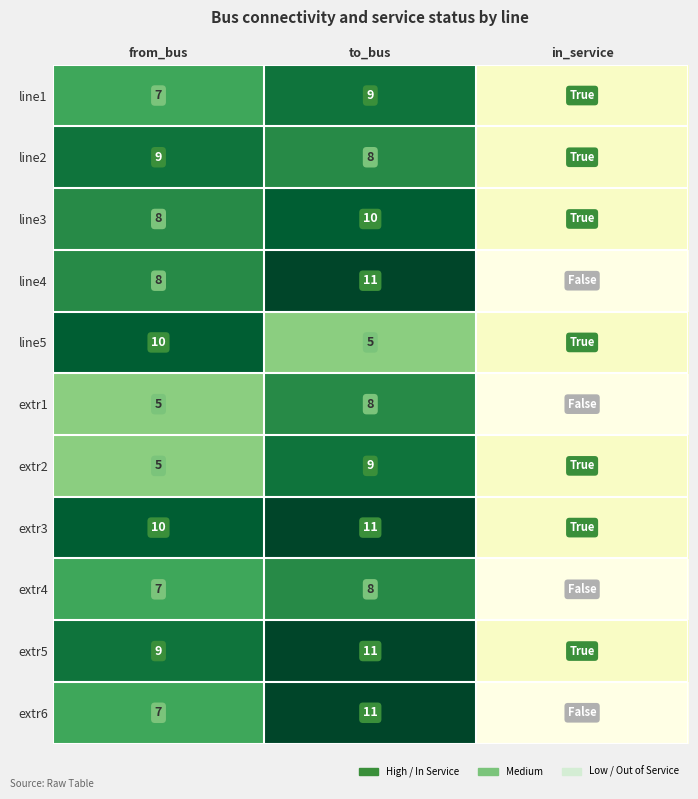

The line5 series shows 10 at from_bus. True or false?

True